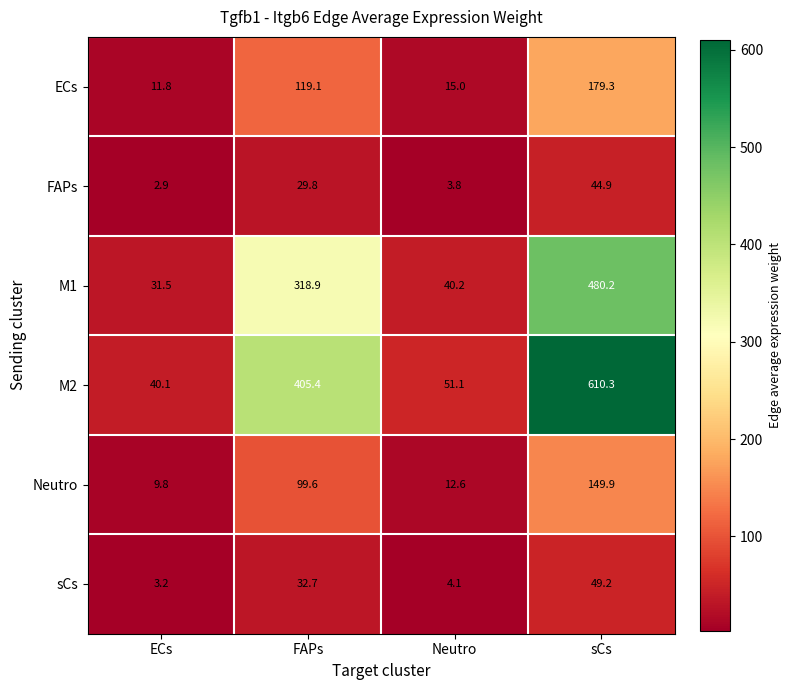

At which category is the sum across all series the highest?

sCs